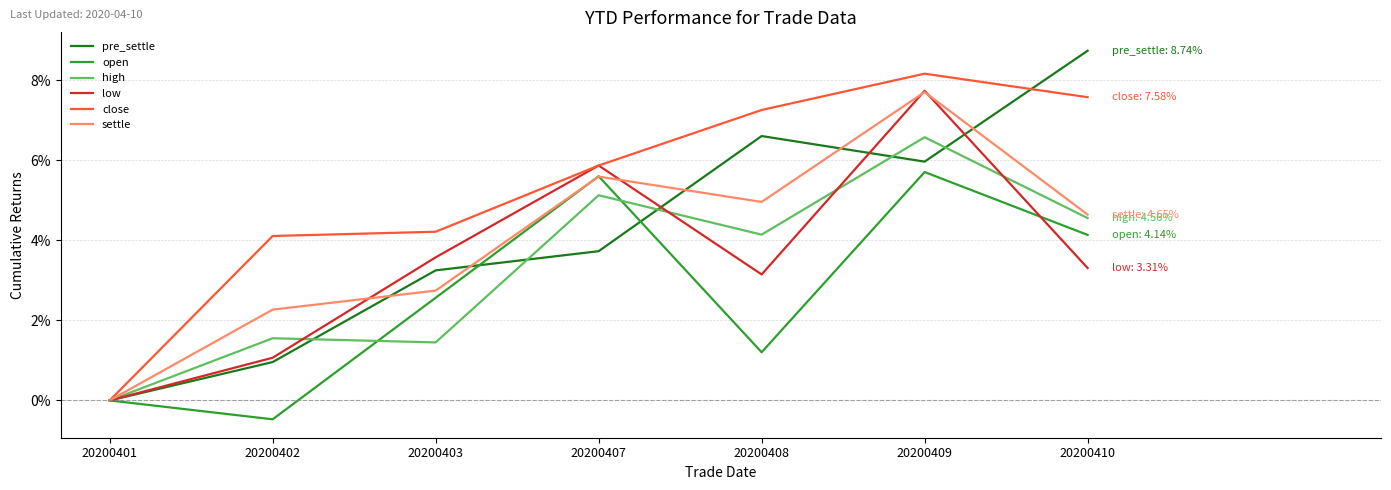

Reading right to left, extract all data points from this chart.

pre_settle: 8.7	6.0	6.6	3.7	3.3	1.0	0.0
open: 4.1	5.7	1.2	5.6	2.6	-0.5	0.0
high: 4.6	6.6	4.1	5.1	1.5	1.6	0.0
low: 3.3	7.7	3.2	5.9	3.6	1.1	0.0
close: 7.6	8.2	7.3	5.9	4.2	4.1	0.0
settle: 4.6	7.7	5.0	5.6	2.7	2.3	0.0